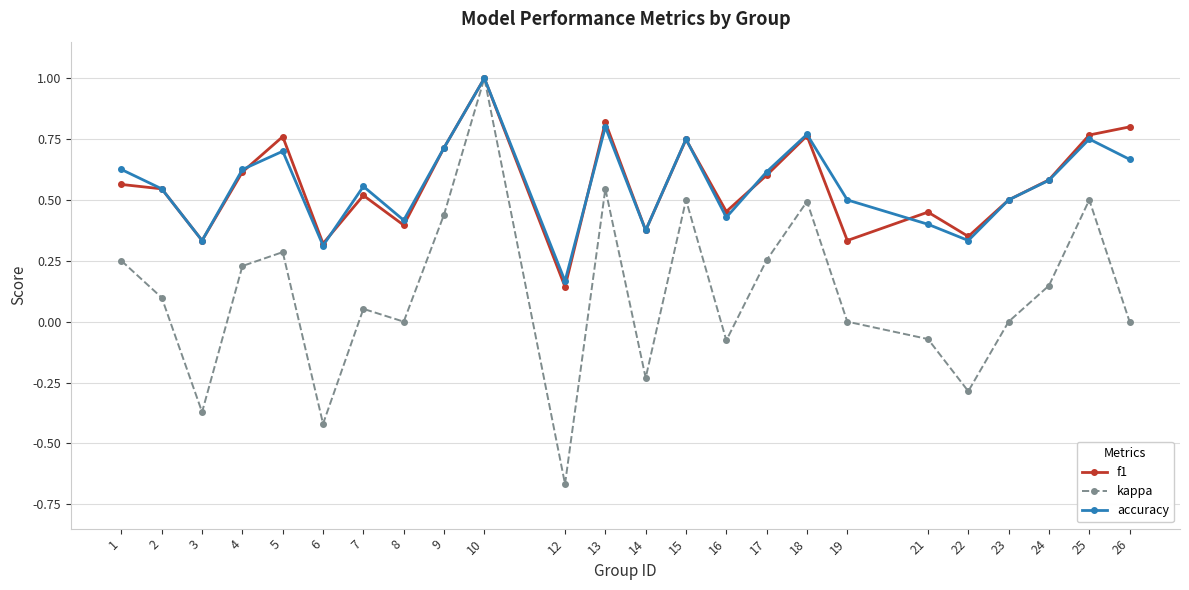

At which category does the chart reach its minimum across all series?

12